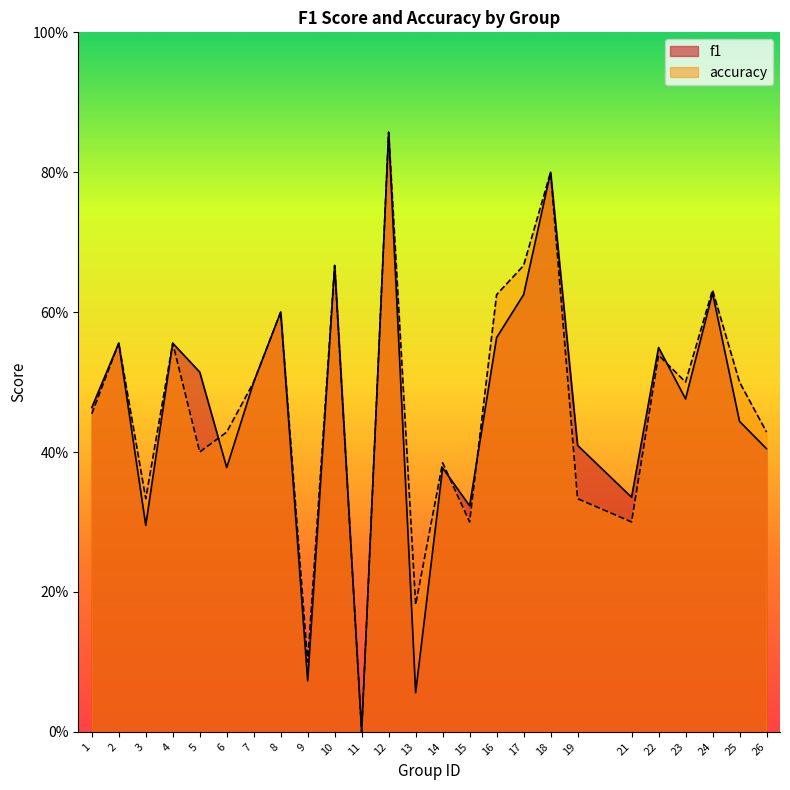

Which category has the highest value in the accuracy series?

12